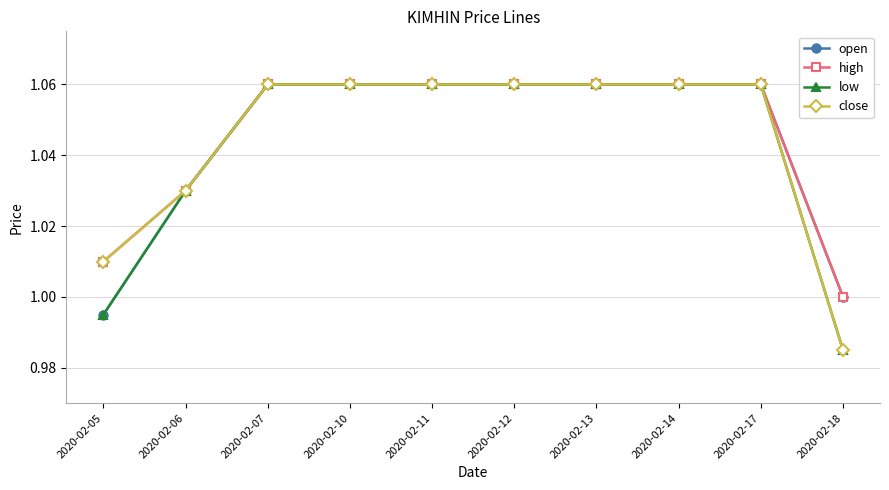

The value of close at 2020-02-05 is 1.0. True or false?

True